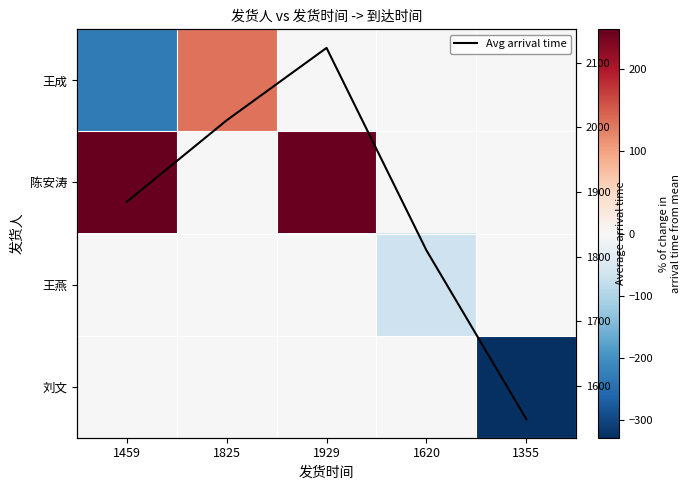

What is the sum of the 王成 values at 1825 and 1929?

133.8